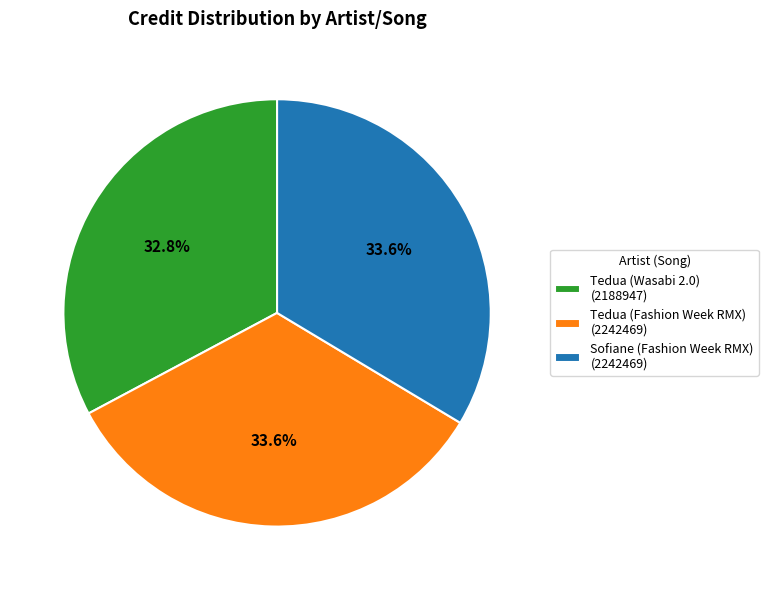

What is the ratio of the value at Tedua (Fashion Week RMX) to the value at Sofiane (Fashion Week RMX)?

1.0